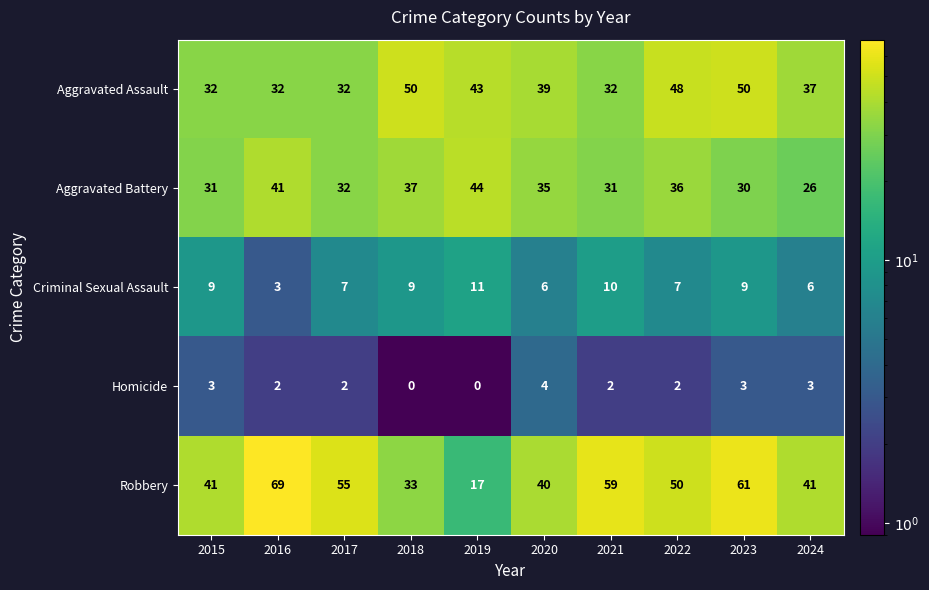

At which label does Robbery reach its peak?

2016